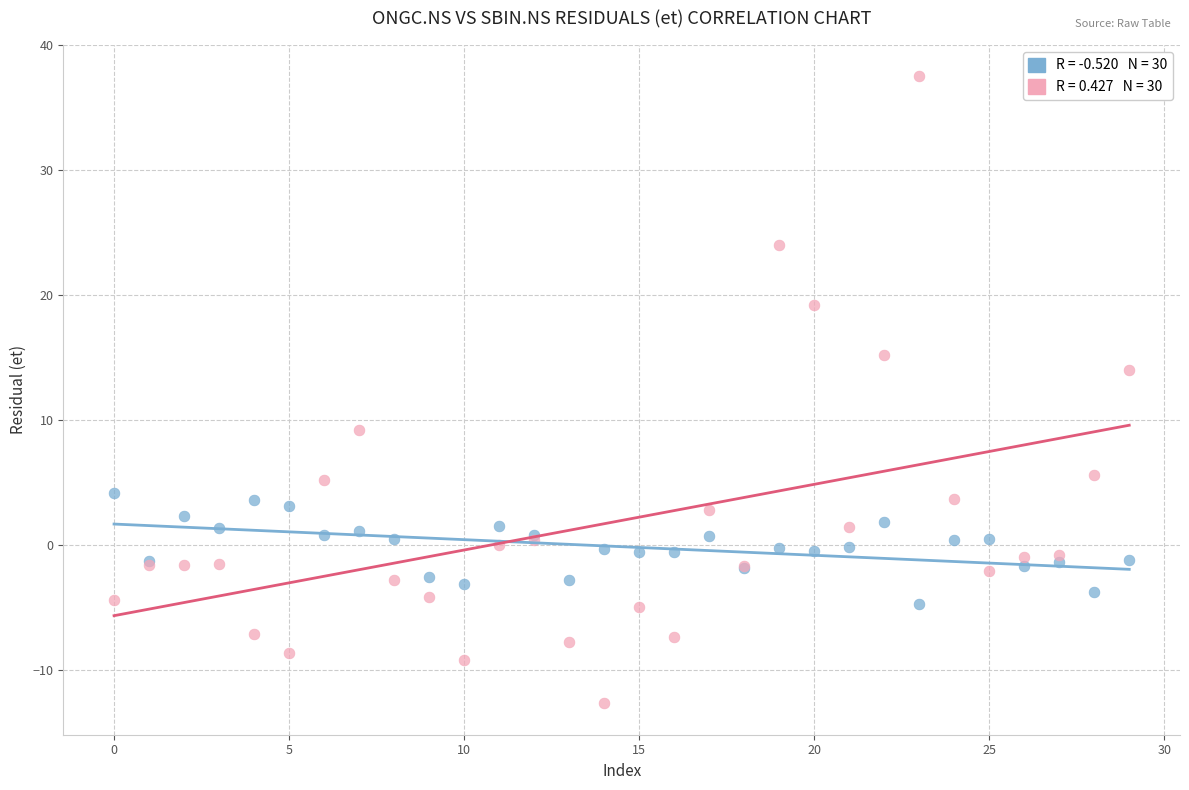

Across all series, what Y value is closest to 12?

14.0